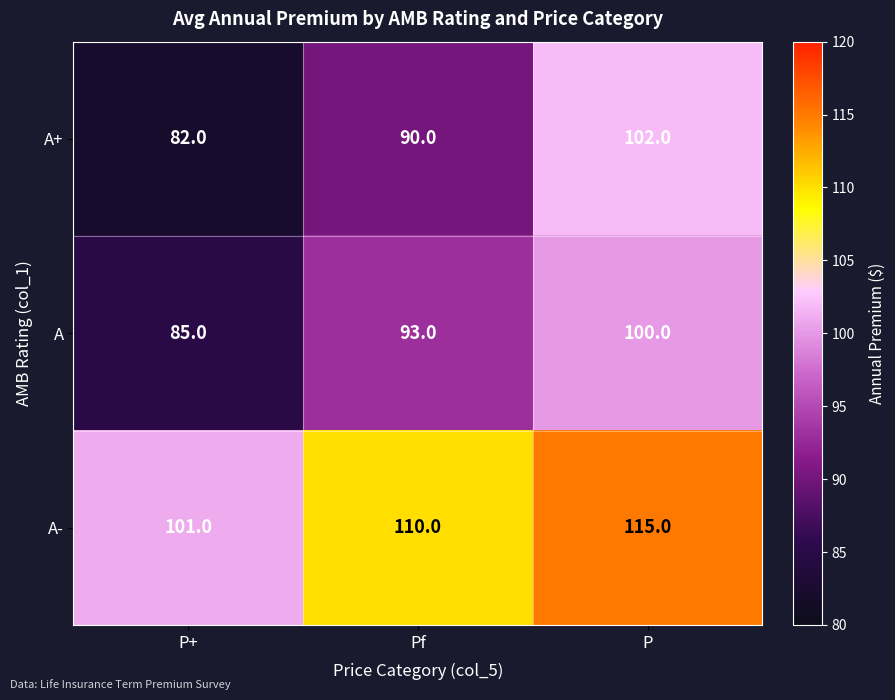

Rank the series at Pf from highest to lowest value.

A-, A, A+